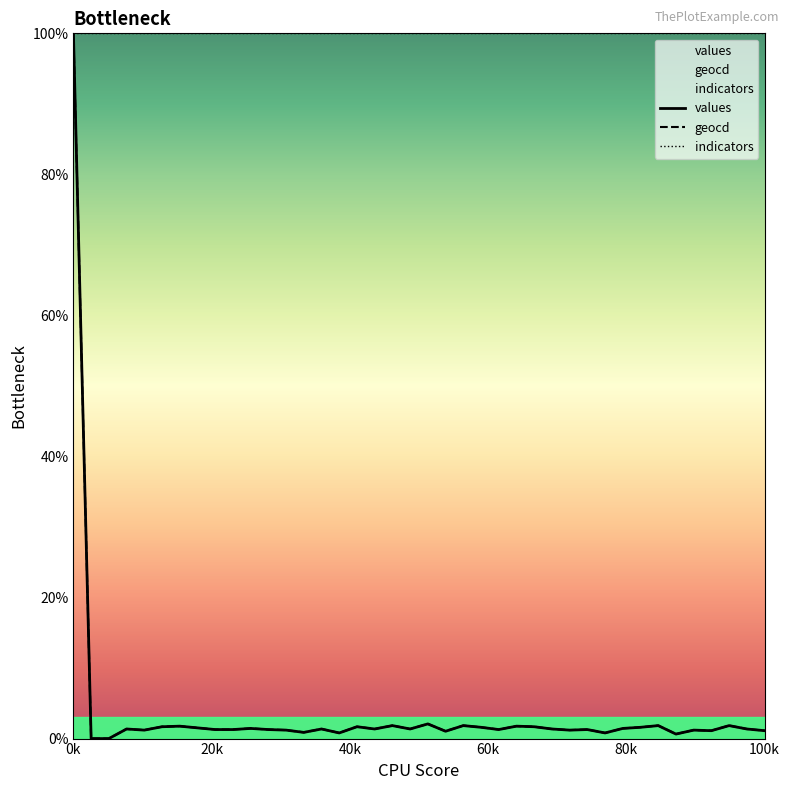

True or false: geocd and values cross at least once.

False